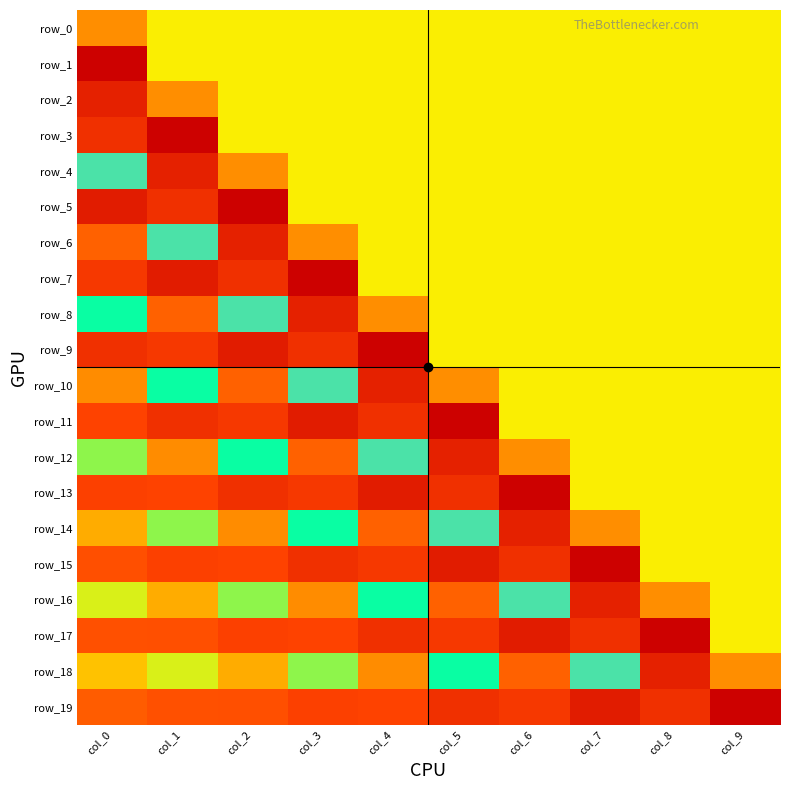

At which category does the chart reach its minimum across all series?

col_0